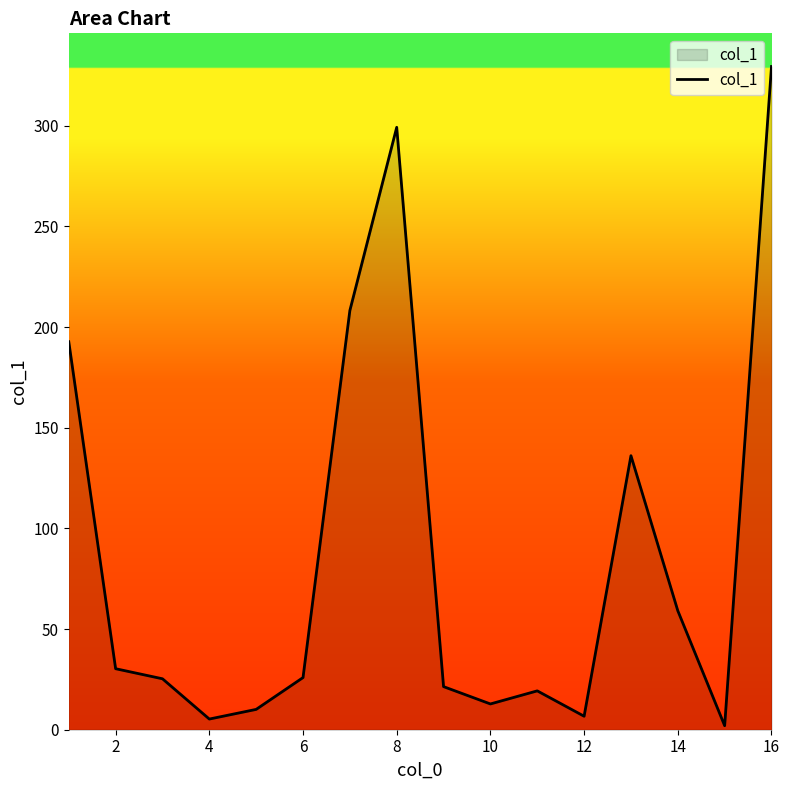

How many lines are shown in the chart?

1